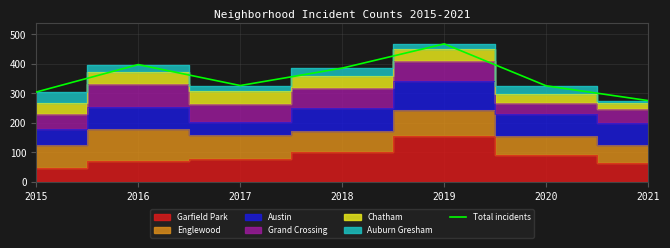

The value at 2018 is 385. True or false?

True